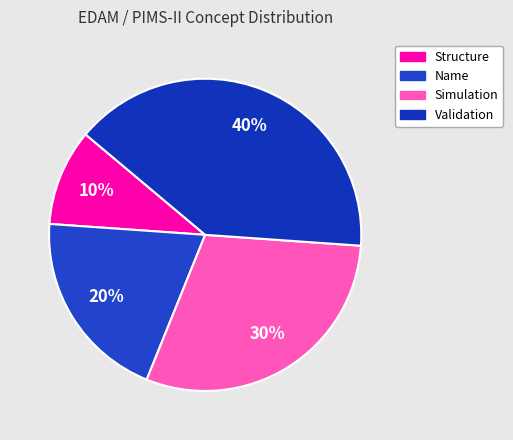

What is the ratio of the value at Name to the value at Simulation?

0.7